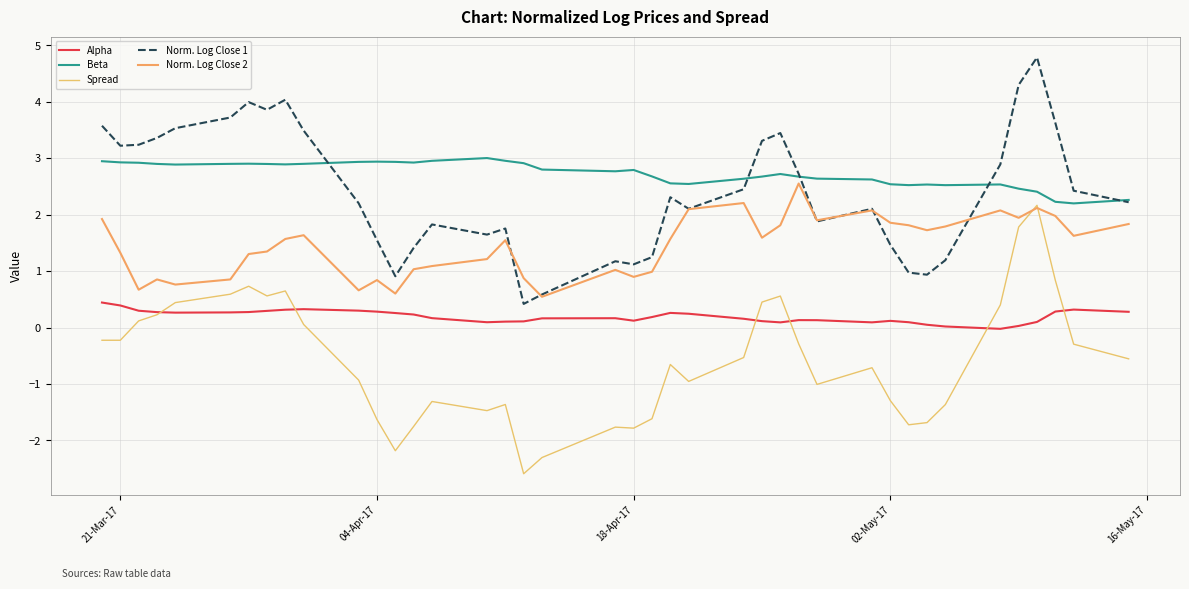

How many values in the Norm. Log Close 1 series are below 2?

16